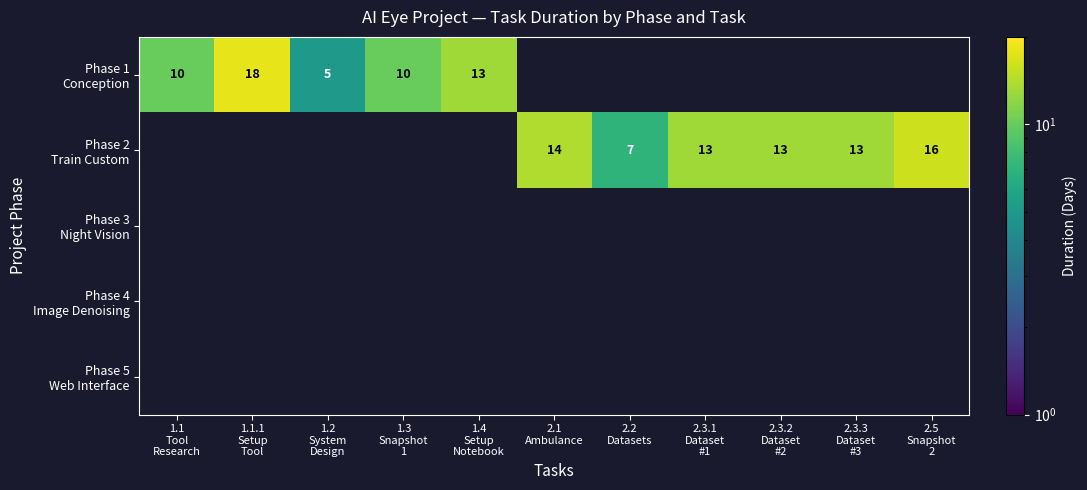

What is the smallest value displayed?

5.0